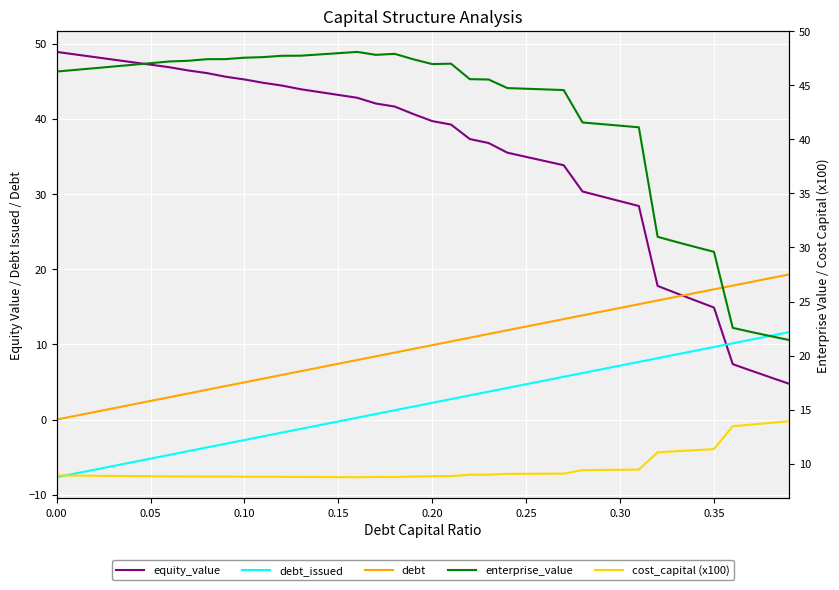

What is the sum of all cost_capital (x100) values?

385.6